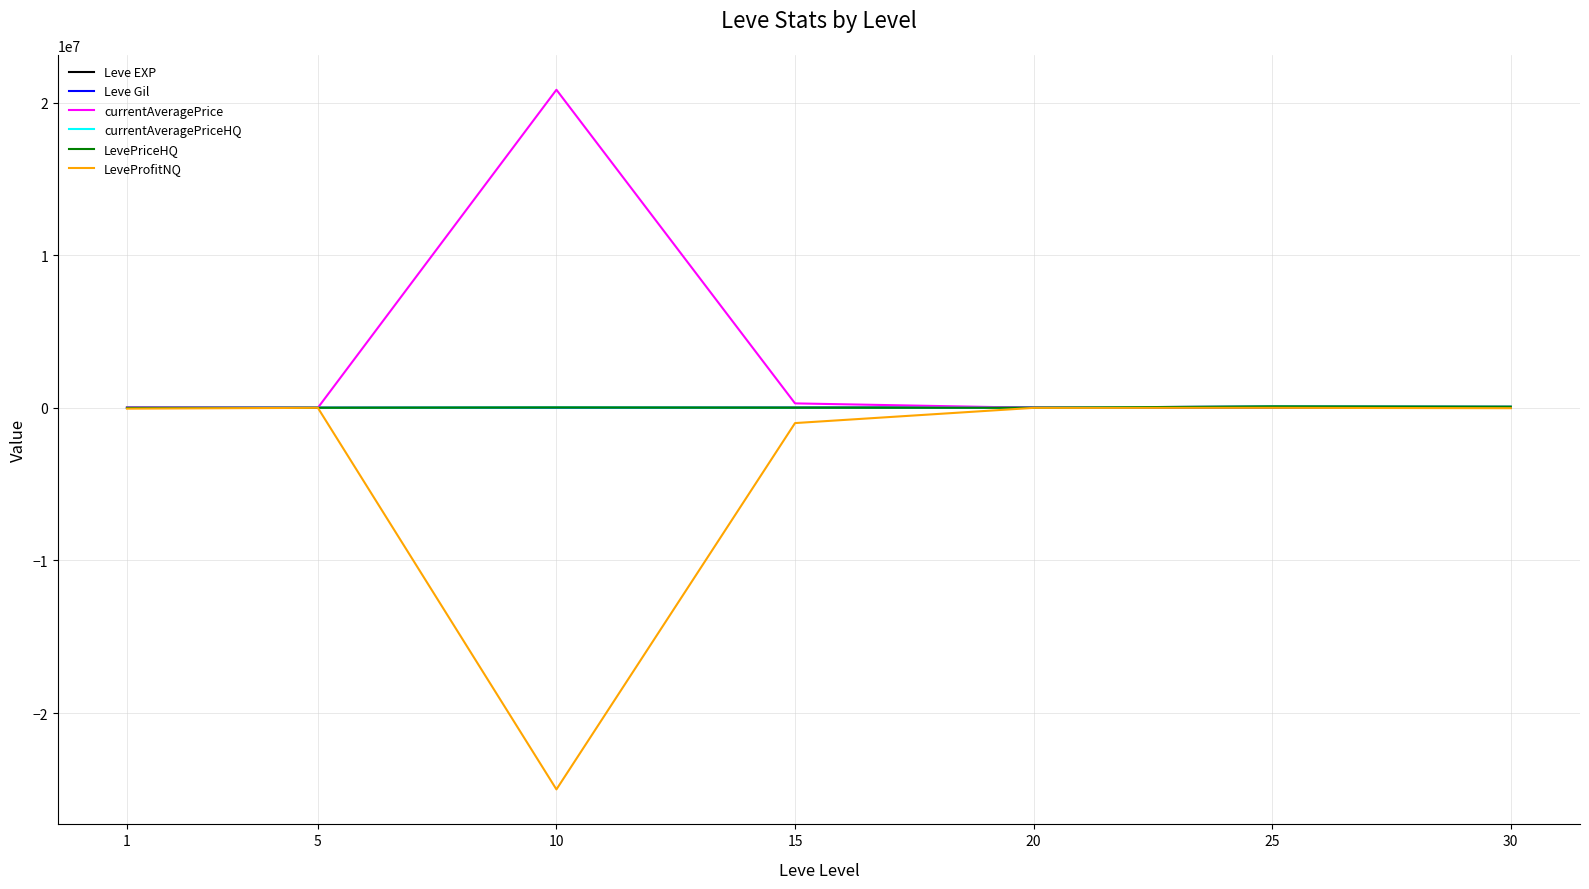

What is the value of the Leve EXP point at the 7th from the left?

52220.0